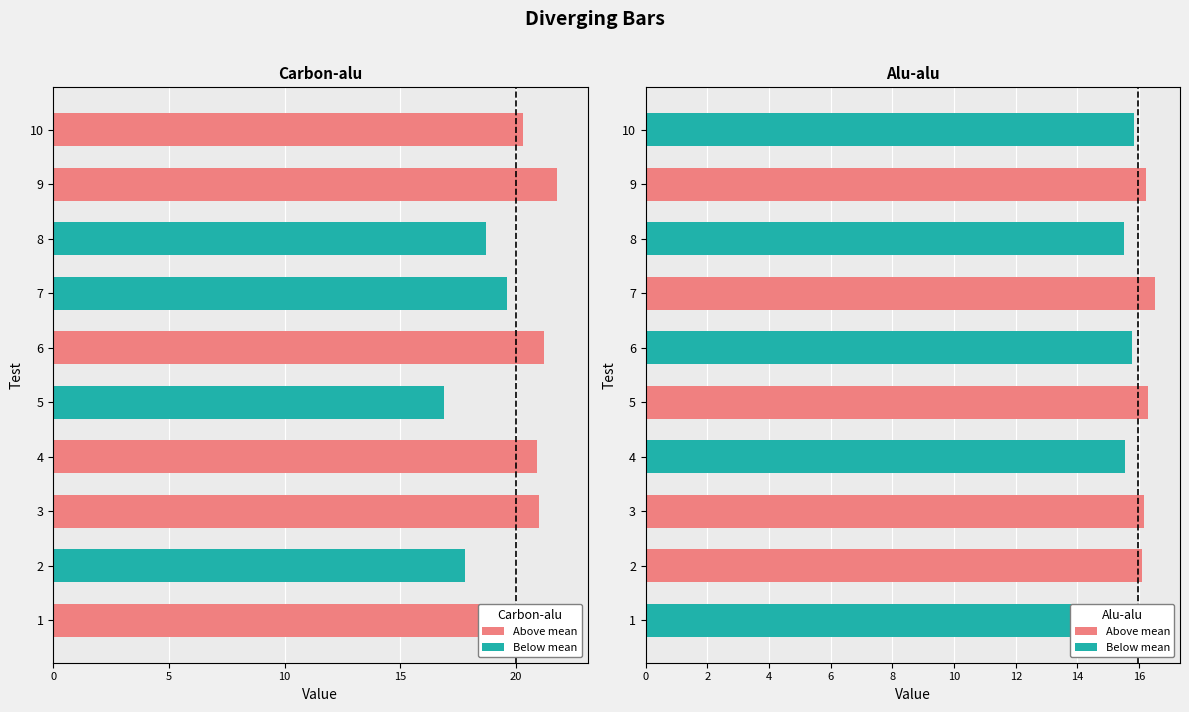

Read the alu-alu value at 5.

16.3